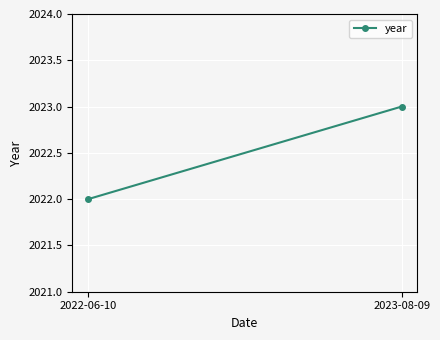

How many lines are shown in the chart?

1